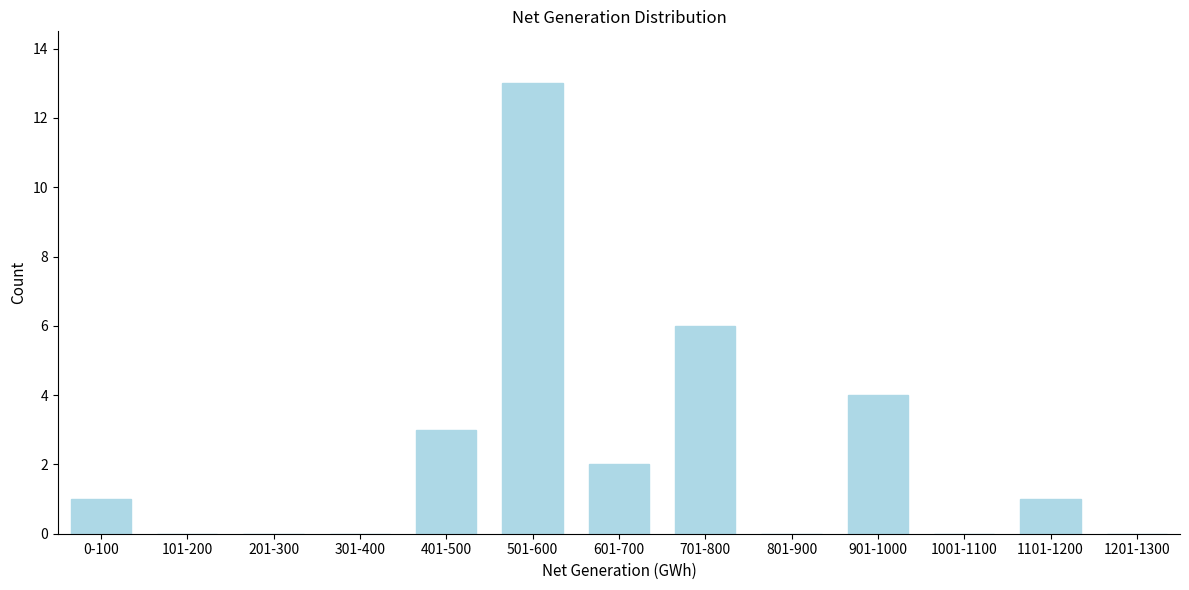

Reading left to right, list all the values displayed in this chart.

0-100=1	101-200=0	201-300=0	301-400=0	401-500=3	501-600=13	601-700=2	701-800=6	801-900=0	901-1000=4	1001-1100=0	1101-1200=1	1201-1300=0